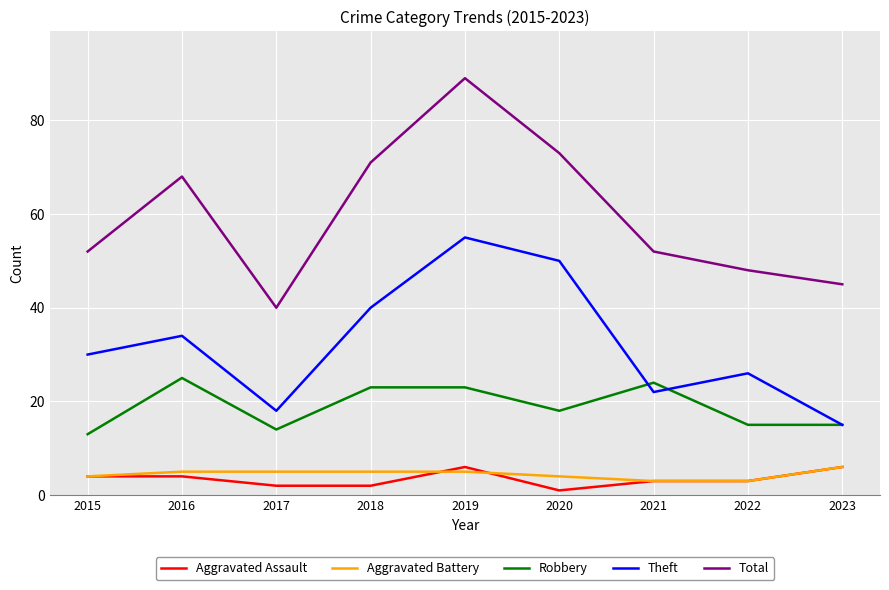

True or false: Aggravated Battery and Robbery intersect in this chart.

False